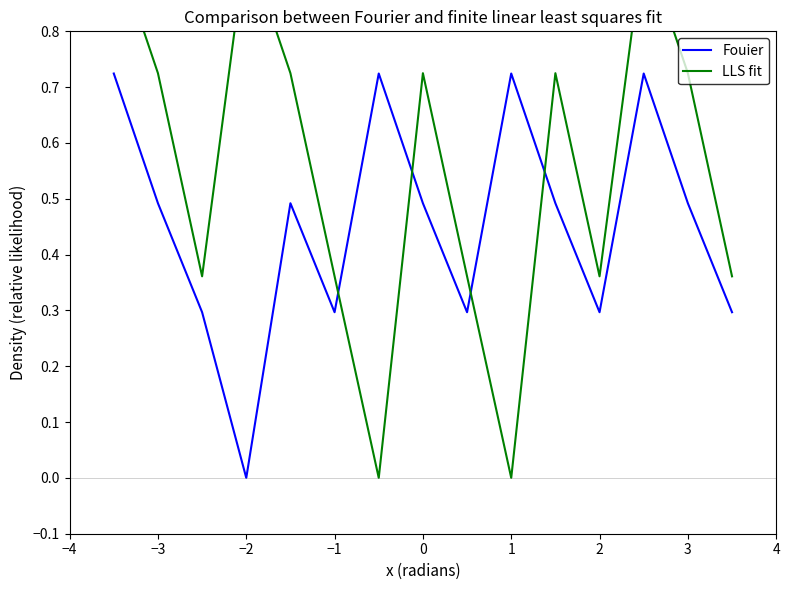

Which series has the largest range (max minus min)?

LLS fit